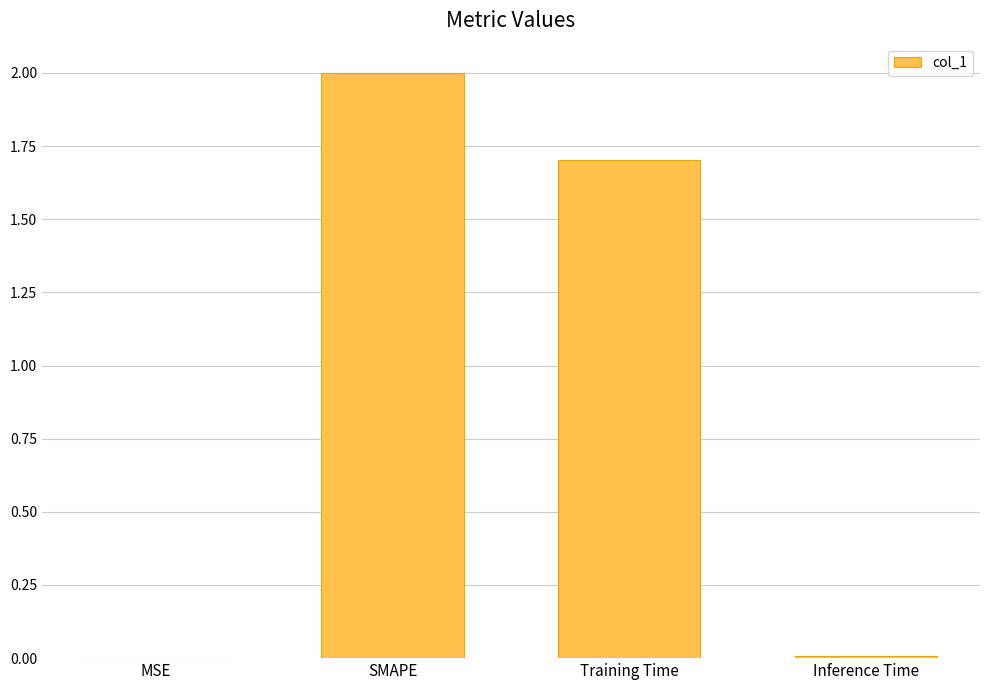

The value at Training Time is 2.7. True or false?

False